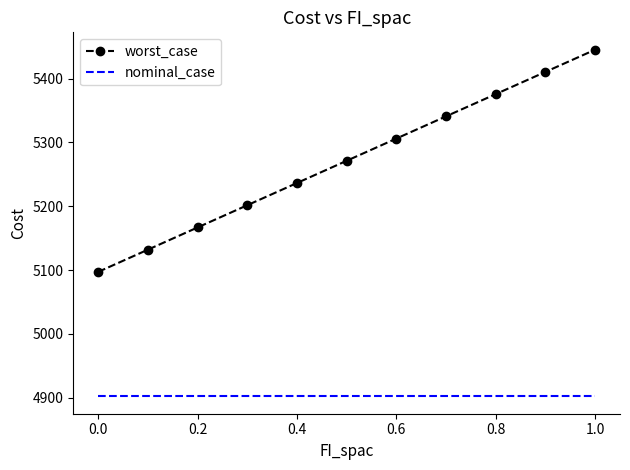

What is the maximum value shown in the chart?

5445.4